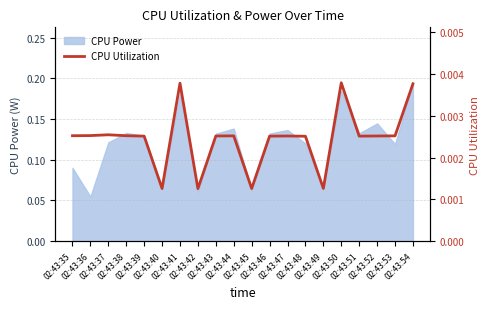

Rank the categories by value from highest to lowest.

02:43:50, 02:43:41, 02:43:54, 02:43:37, 02:43:36, 02:43:35, 02:43:38, 02:43:44, 02:43:53, 02:43:43, 02:43:47, 02:43:52, 02:43:39, 02:43:46, 02:43:51, 02:43:48, 02:43:49, 02:43:40, 02:43:45, 02:43:42